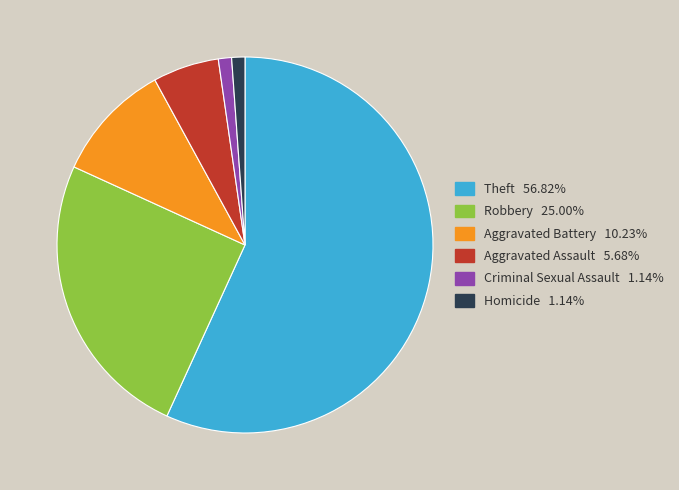

Do Criminal Sexual Assault and Theft together represent more than half of the pie?

Yes